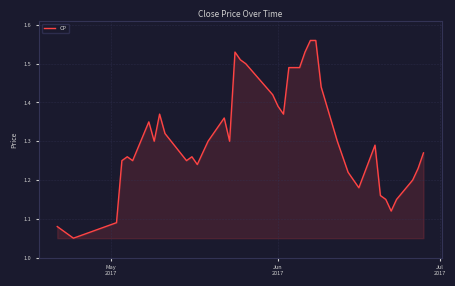

What is the difference between the maximum and minimum values?

0.5